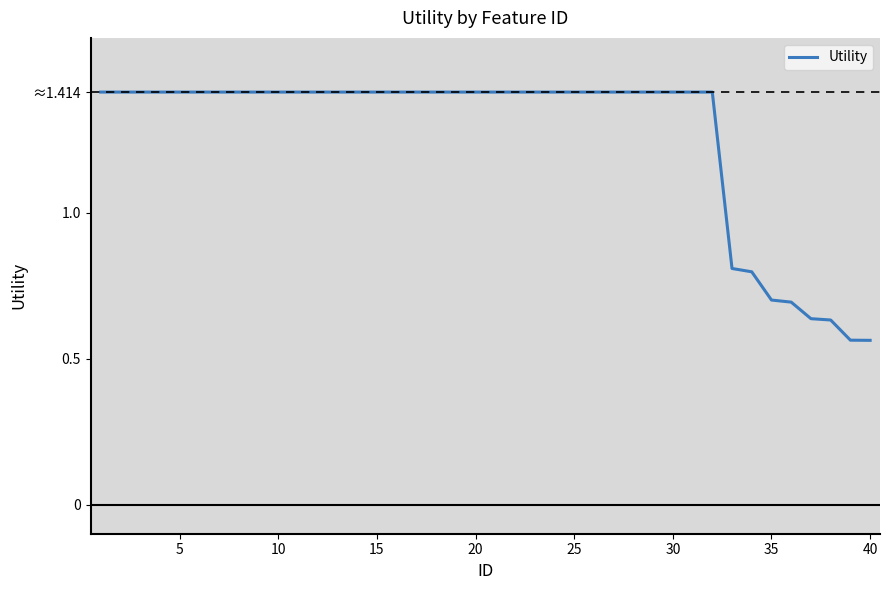

How many values are between 1 and 2?

32